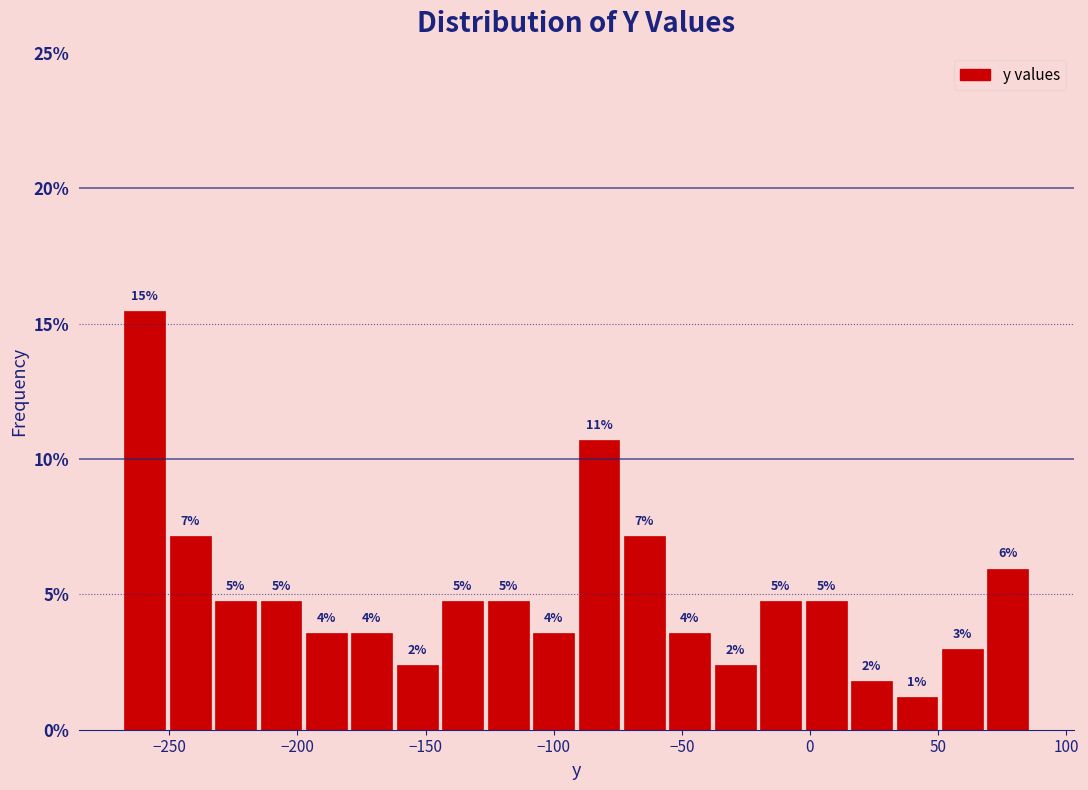

Read against the x-axis, roughly where is the centre of the tallest bar?

-260